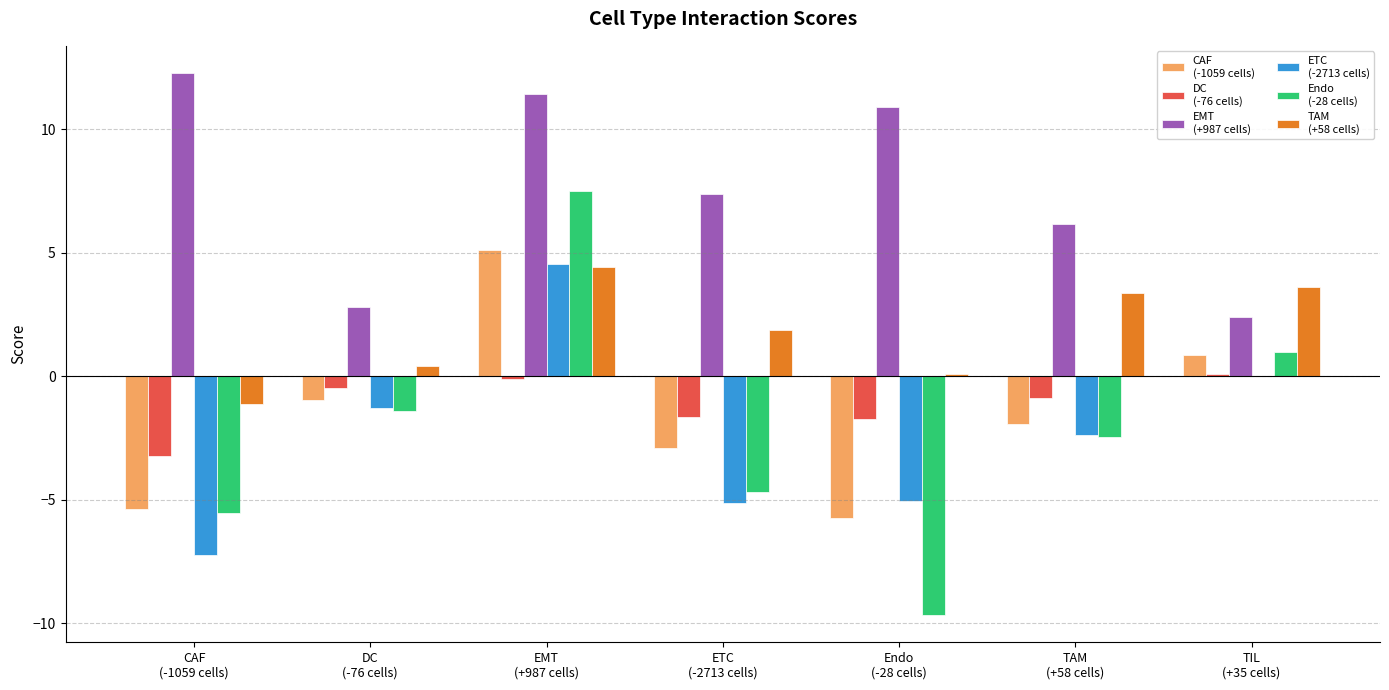

What is the maximum value shown in the chart?

12.3